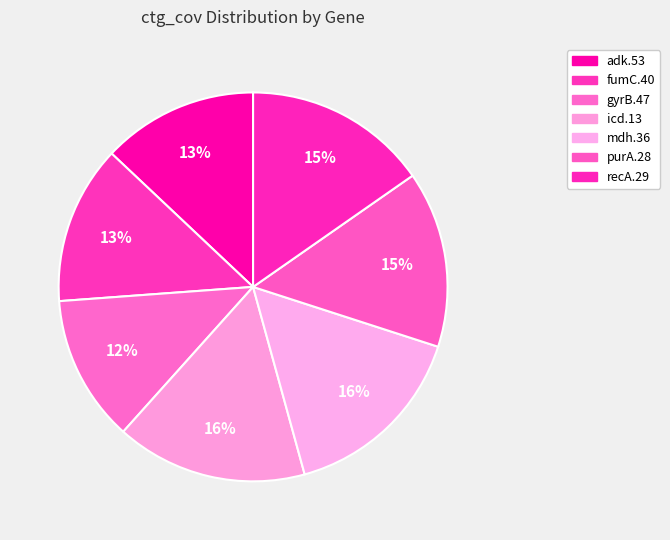

Which category has the smallest portion of the pie?

gyrB.47